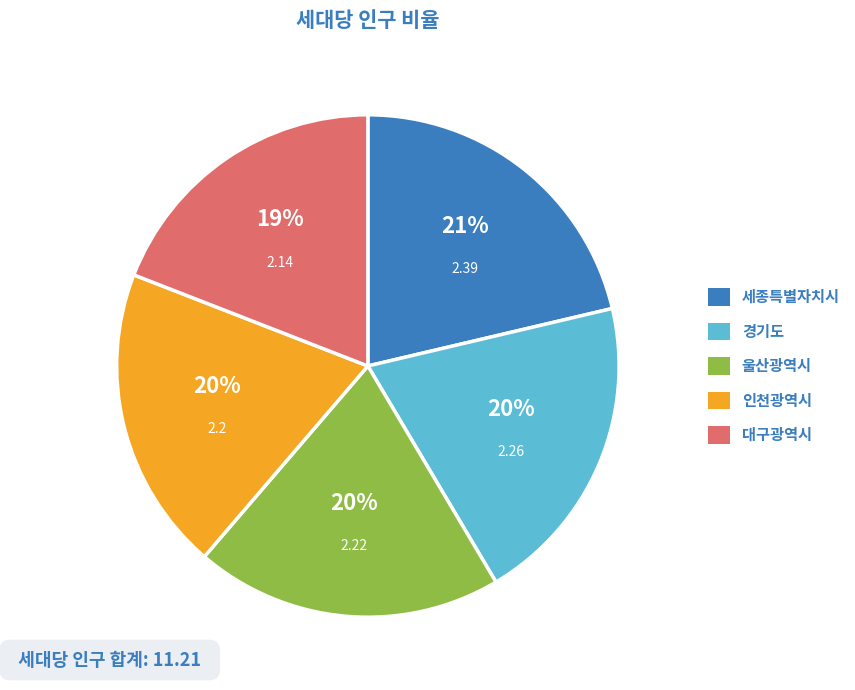

Is there any slice that represents more than half of the pie?

No